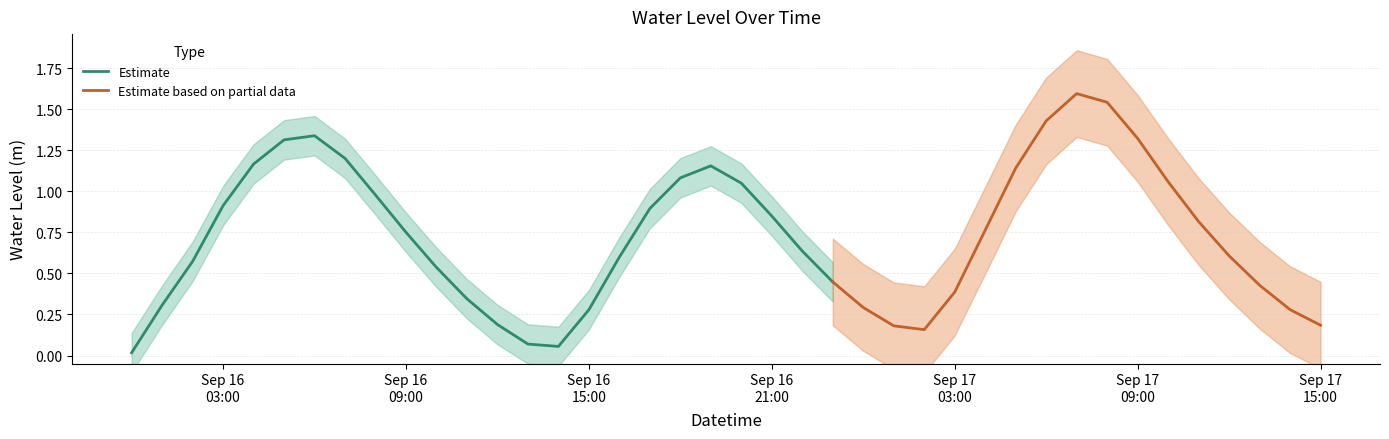

List the labels in order of value, smallest first.

2025-09-16 00:00:00, 2025-09-16 14:00:00, 2025-09-16 13:00:00, 2025-09-17 02:00:00, 2025-09-17 01:00:00, 2025-09-17 15:00:00, 2025-09-16 12:00:00, 2025-09-16 15:00:00, 2025-09-17 14:00:00, 2025-09-17 00:00:00, 2025-09-16 01:00:00, 2025-09-16 11:00:00, 2025-09-17 03:00:00, 2025-09-17 13:00:00, 2025-09-16 23:00:00, 2025-09-16 10:00:00, 2025-09-16 02:00:00, 2025-09-16 16:00:00, 2025-09-17 12:00:00, 2025-09-16 22:00:00, 2025-09-16 09:00:00, 2025-09-17 04:00:00, 2025-09-17 11:00:00, 2025-09-16 21:00:00, 2025-09-16 17:00:00, 2025-09-16 03:00:00, 2025-09-16 08:00:00, 2025-09-16 20:00:00, 2025-09-17 10:00:00, 2025-09-16 18:00:00, 2025-09-17 05:00:00, 2025-09-16 19:00:00, 2025-09-16 04:00:00, 2025-09-16 07:00:00, 2025-09-16 05:00:00, 2025-09-17 09:00:00, 2025-09-16 06:00:00, 2025-09-17 06:00:00, 2025-09-17 08:00:00, 2025-09-17 07:00:00